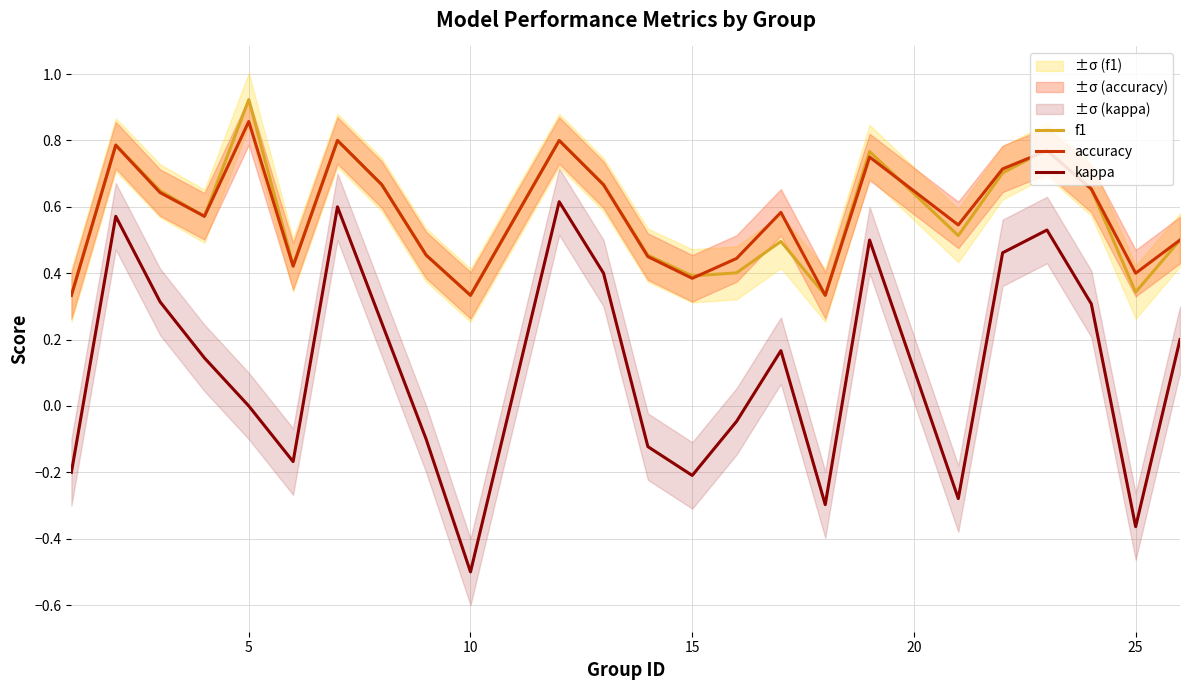

True or false: accuracy and kappa intersect in this chart.

False